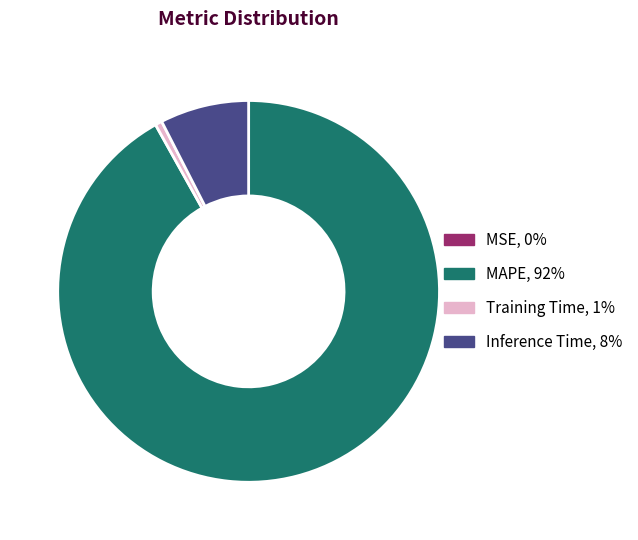

Combined, do Inference Time and Training Time account for over 50%?

No